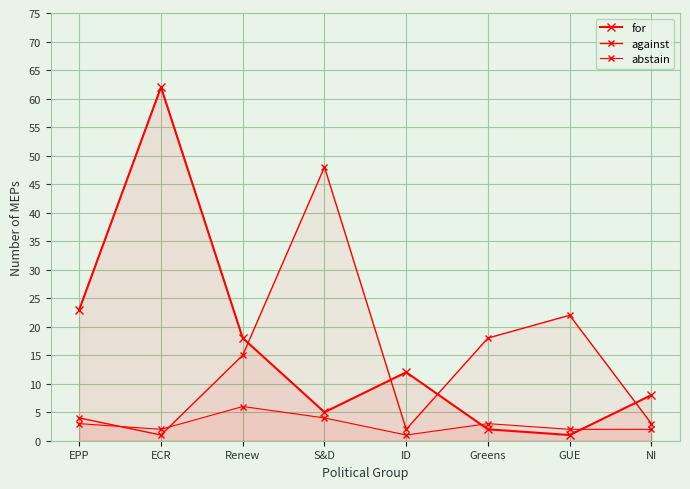

At which category does abstain reach its first local valley?

ECR